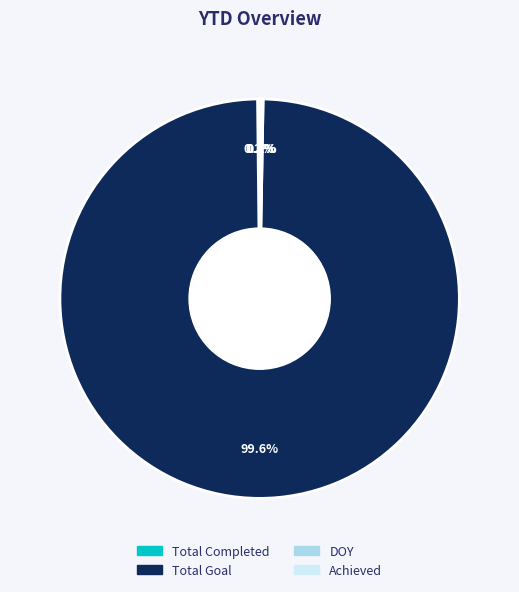

Which category accounts for the majority?

Total Goal